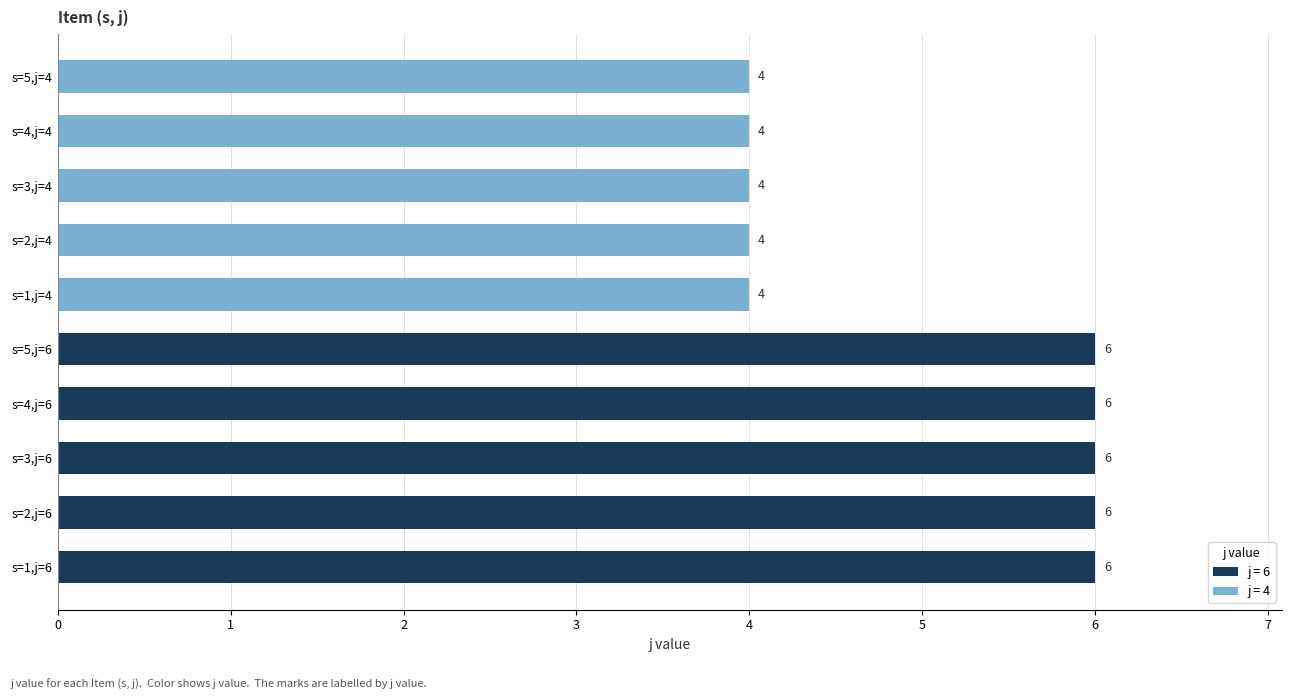

Approximately how many times larger is the value at s=1,j=6 compared to s=5,j=6?

1.0